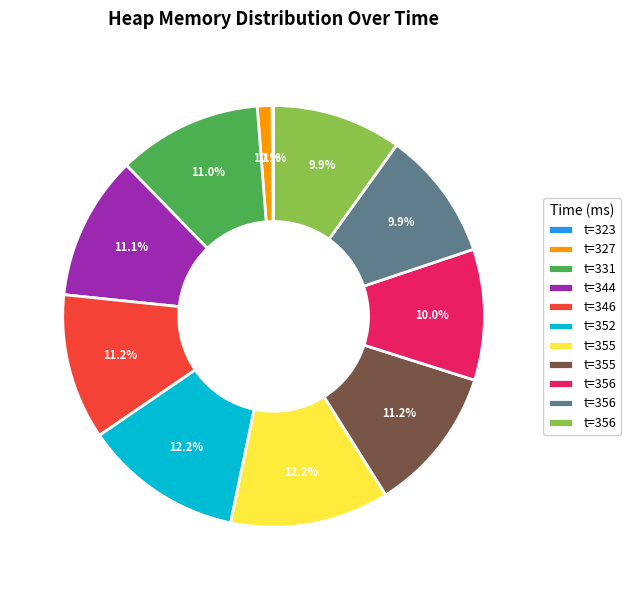

Is there a majority slice in this chart?

No